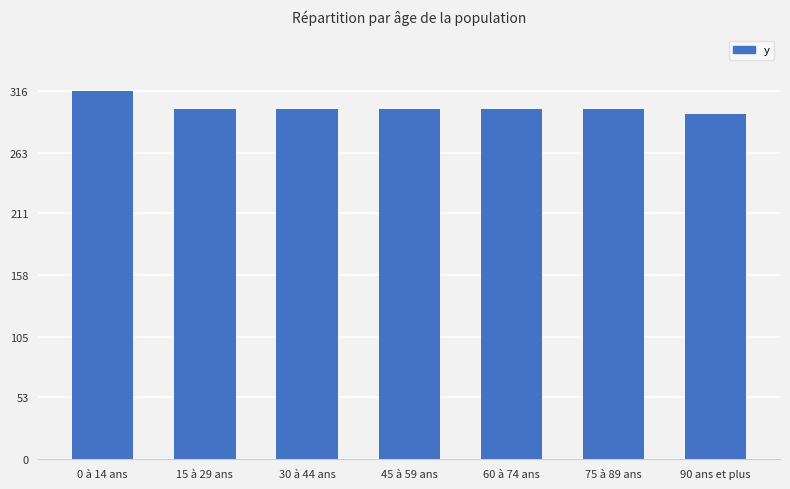

What is the minimum value shown in the chart?

296